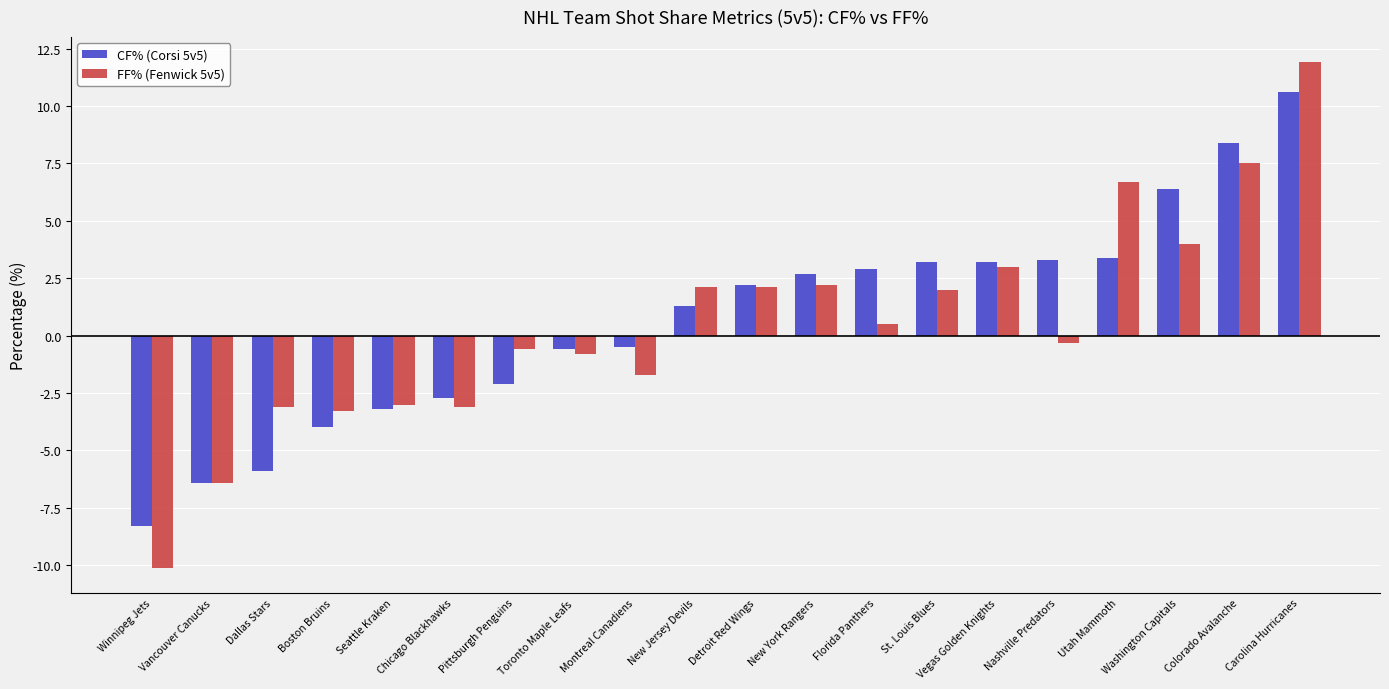

Reading left to right, what are all the values shown in this chart?

CF% (Corsi 5v5): -8.3	-6.4	-5.9	-4.0	-3.2	-2.7	-2.1	-0.6	-0.5	1.3	2.2	2.7	2.9	3.2	3.2	3.3	3.4	6.4	8.4	10.6
FF% (Fenwick 5v5): -10.1	-6.4	-3.1	-3.3	-3.0	-3.1	-0.6	-0.8	-1.7	2.1	2.1	2.2	0.5	2.0	3.0	-0.3	6.7	4.0	7.5	11.9